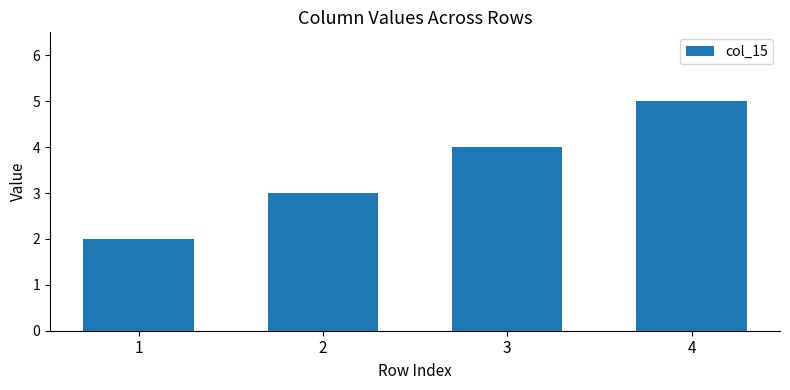

Count the number of data series in this chart.

1